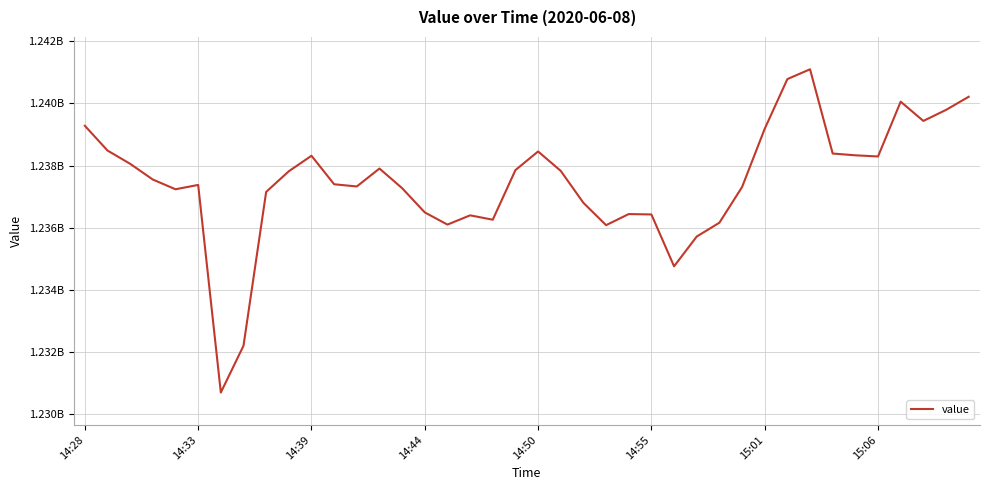

Does the chart have visible grid lines?

Yes